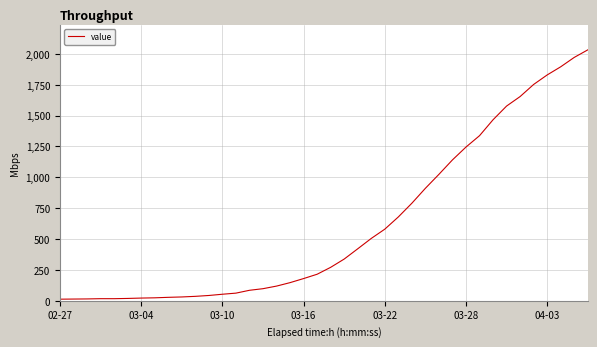

What is the difference between the maximum and minimum values?

2019